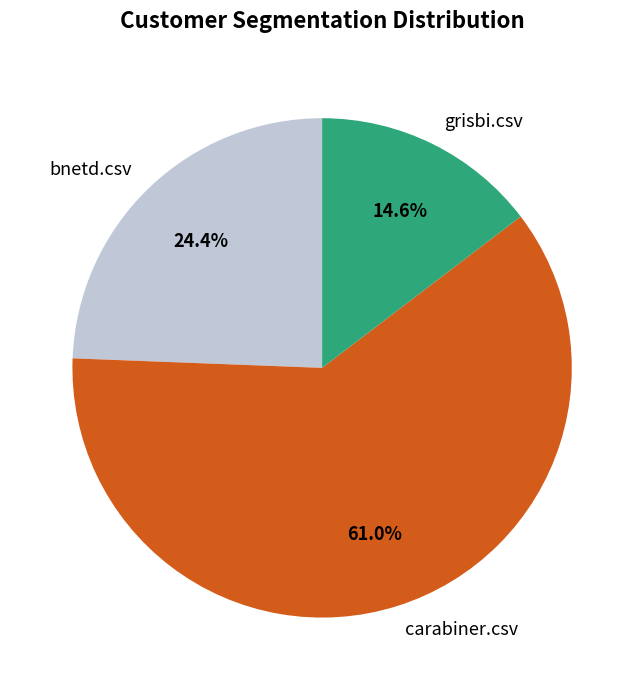

What is the largest slice in the pie chart?

carabiner.csv